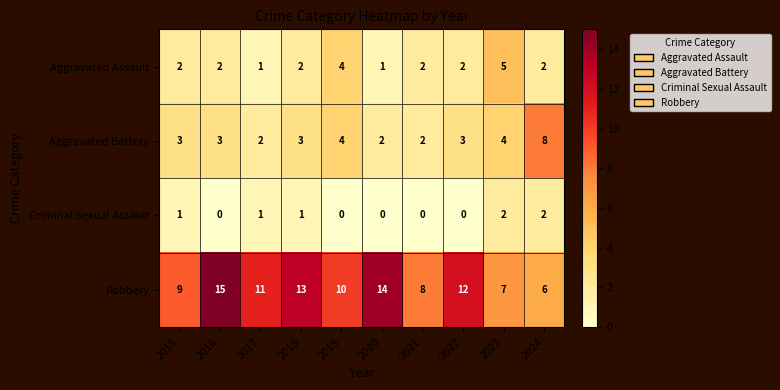

What is the maximum value for Robbery?

15